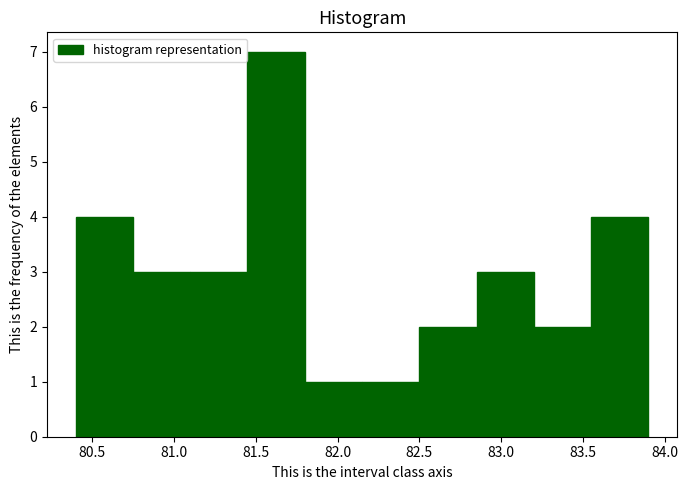

Which range on the x-axis has the tallest bar?

81.45 to 81.80